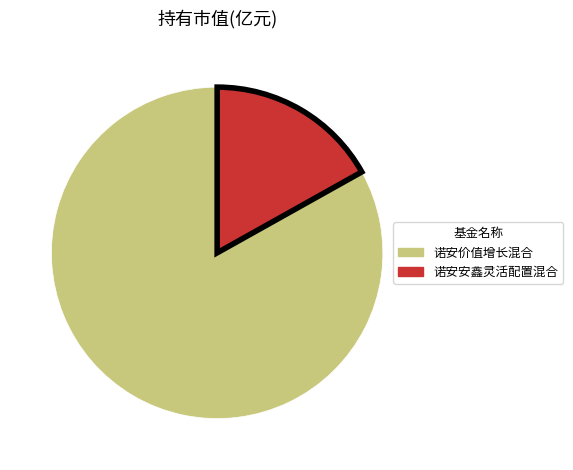

Rank the categories by value from lowest to highest.

诺安安鑫灵活配置混合, 诺安价值增长混合